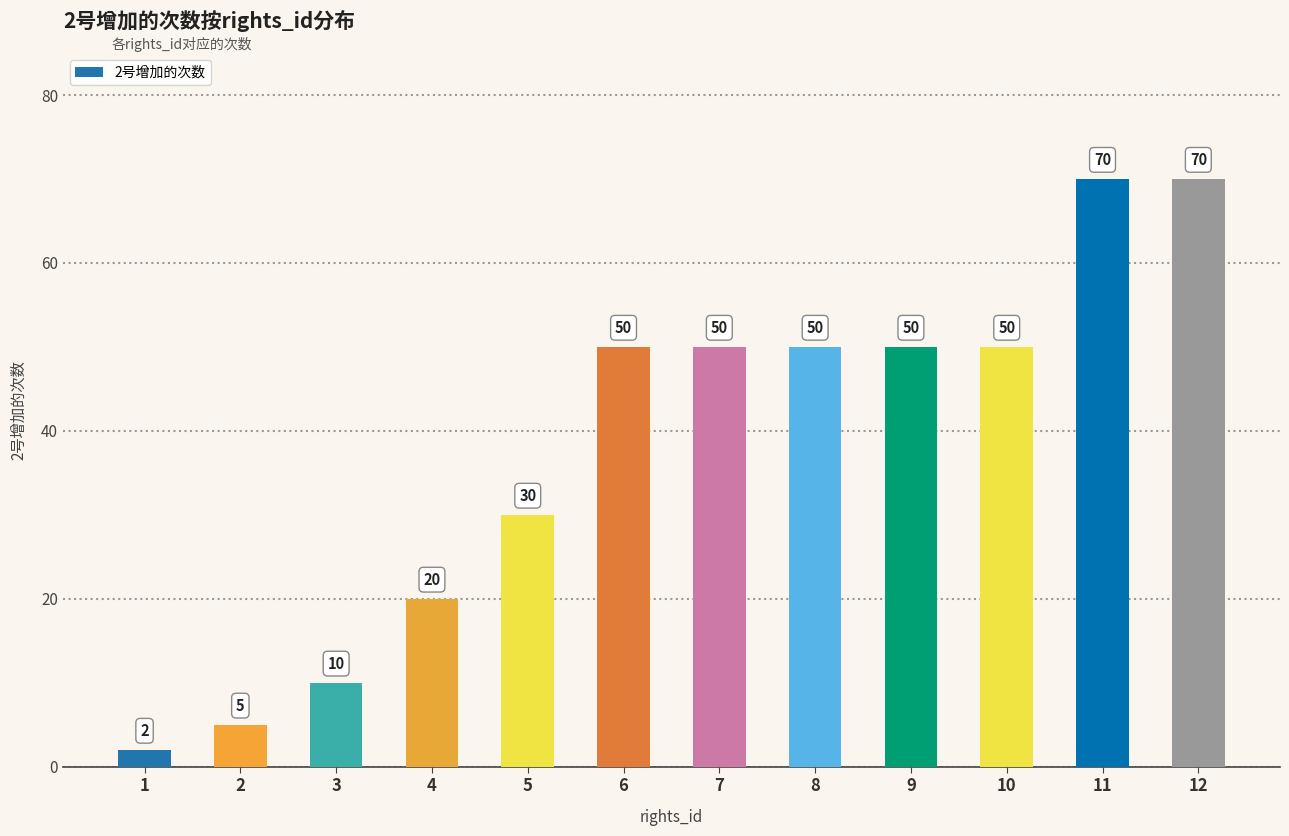

Where is the data nearest to the value 36?

5